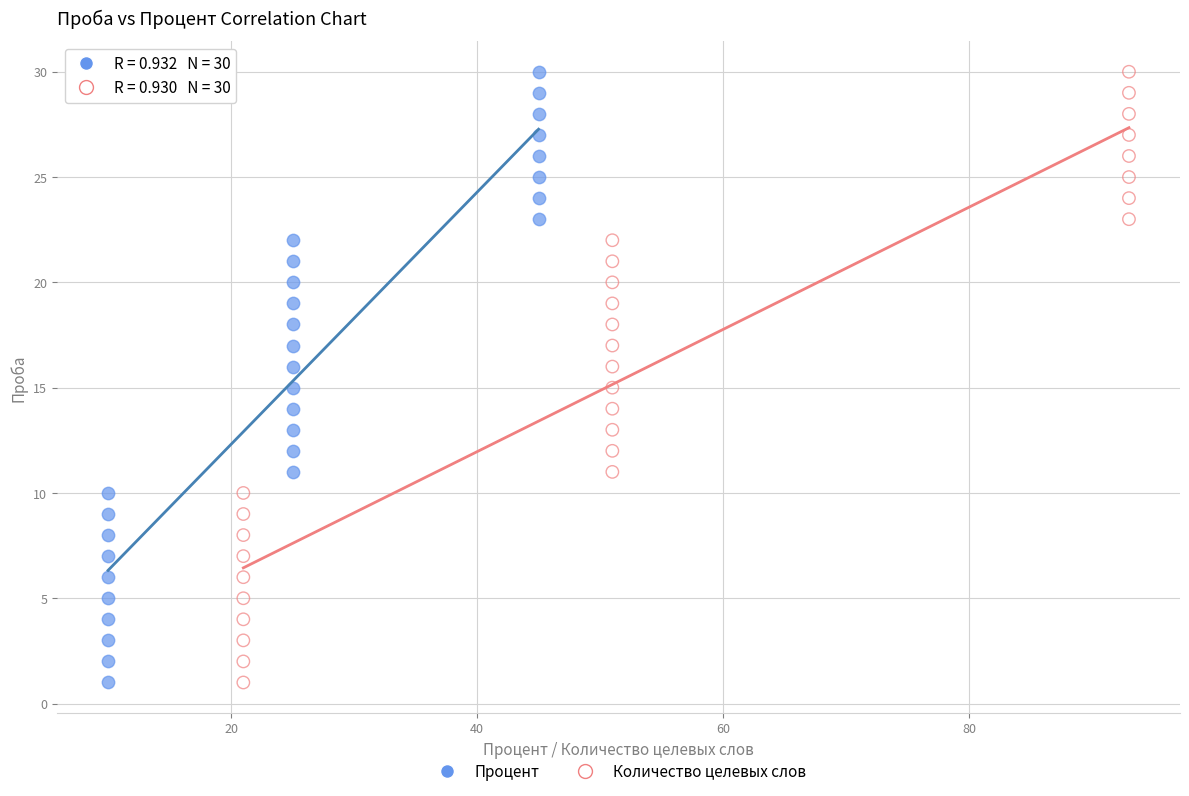

What are all the series names shown in the legend?

Процент, Количество целевых слов